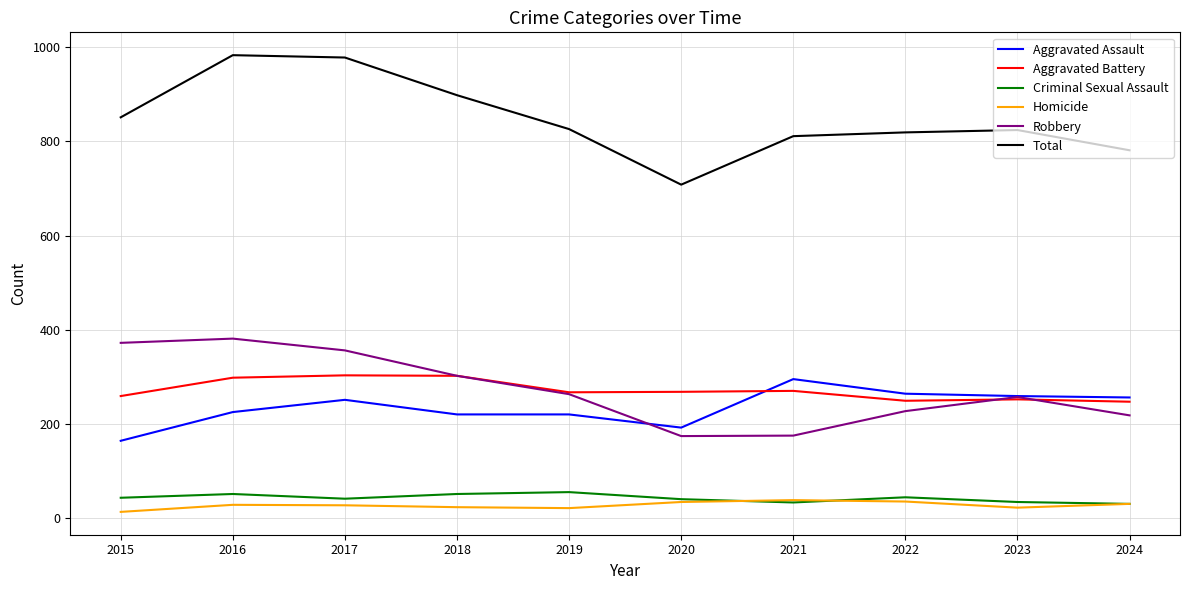

Is it true that Homicide equals 27 at 2017?

True